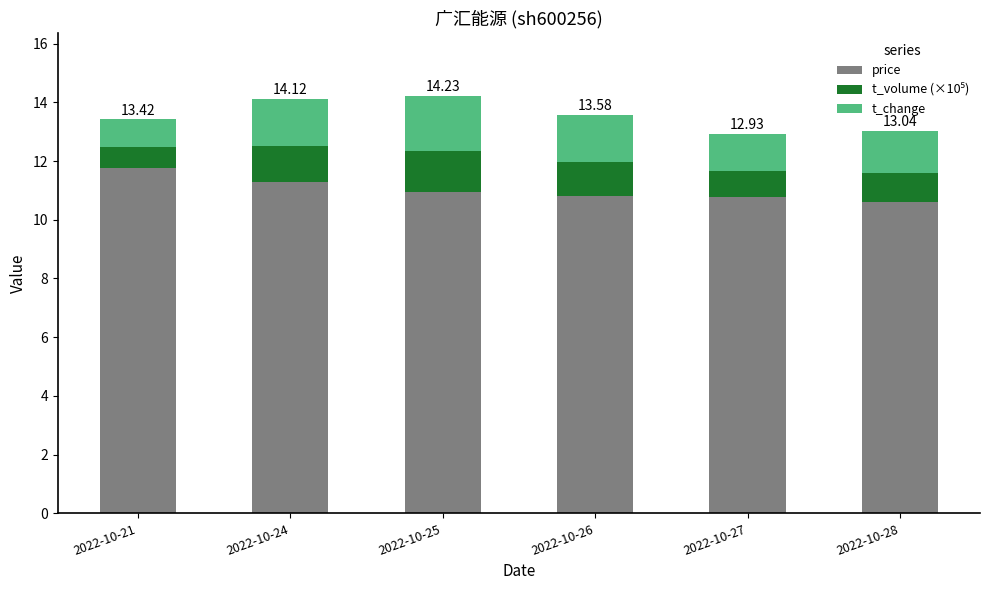

What is the total value across all series at 2022-10-27?

12.9